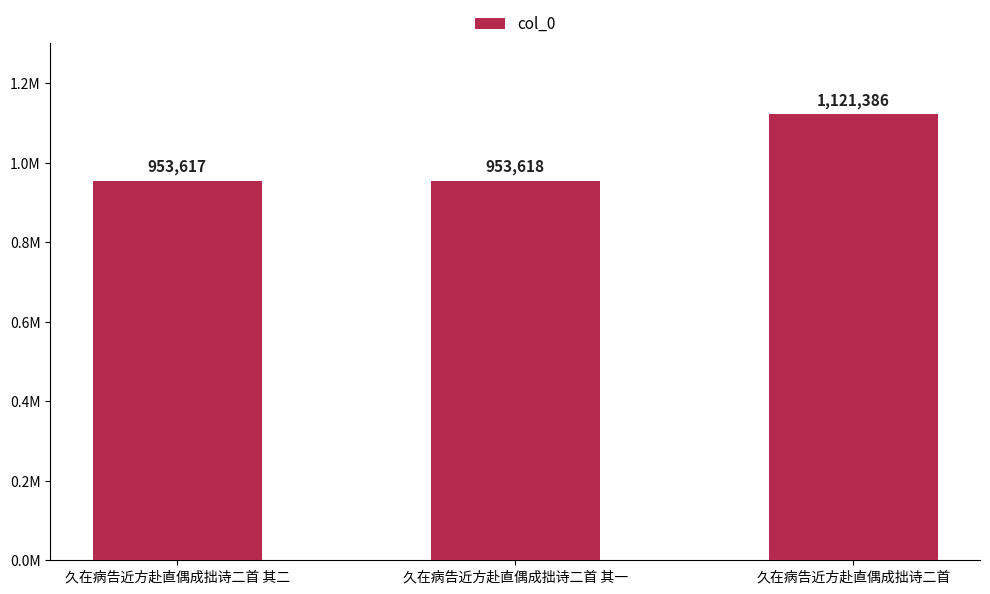

Are the bars horizontal?

No